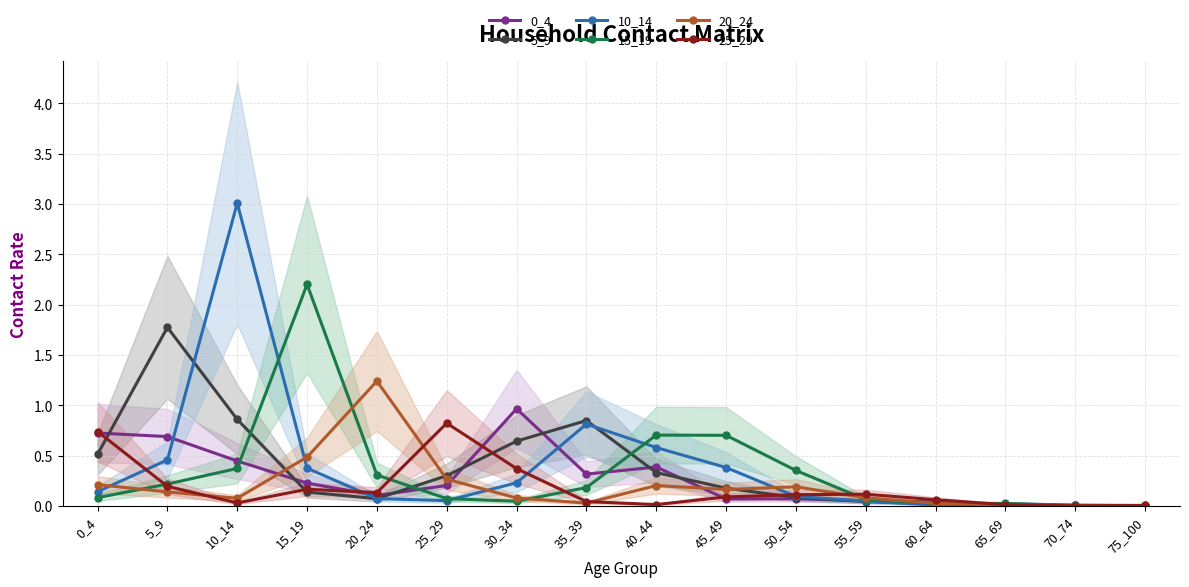

What is the difference between the maximum and minimum values in the 20_24 series?

1.2